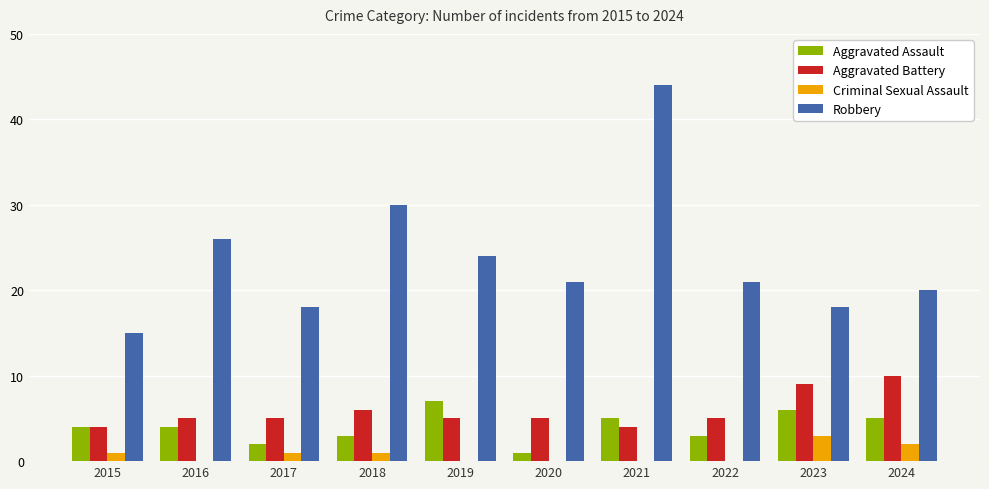

What is the spread (max minus min) of values at 2016?

26